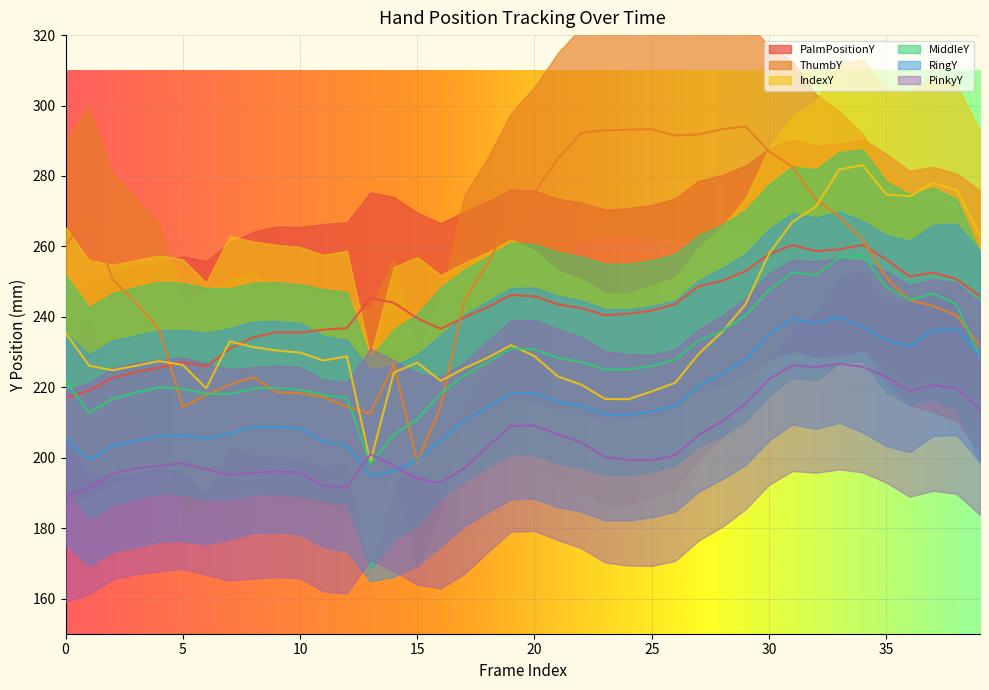

Where is IndexY nearest to the value 240?

29